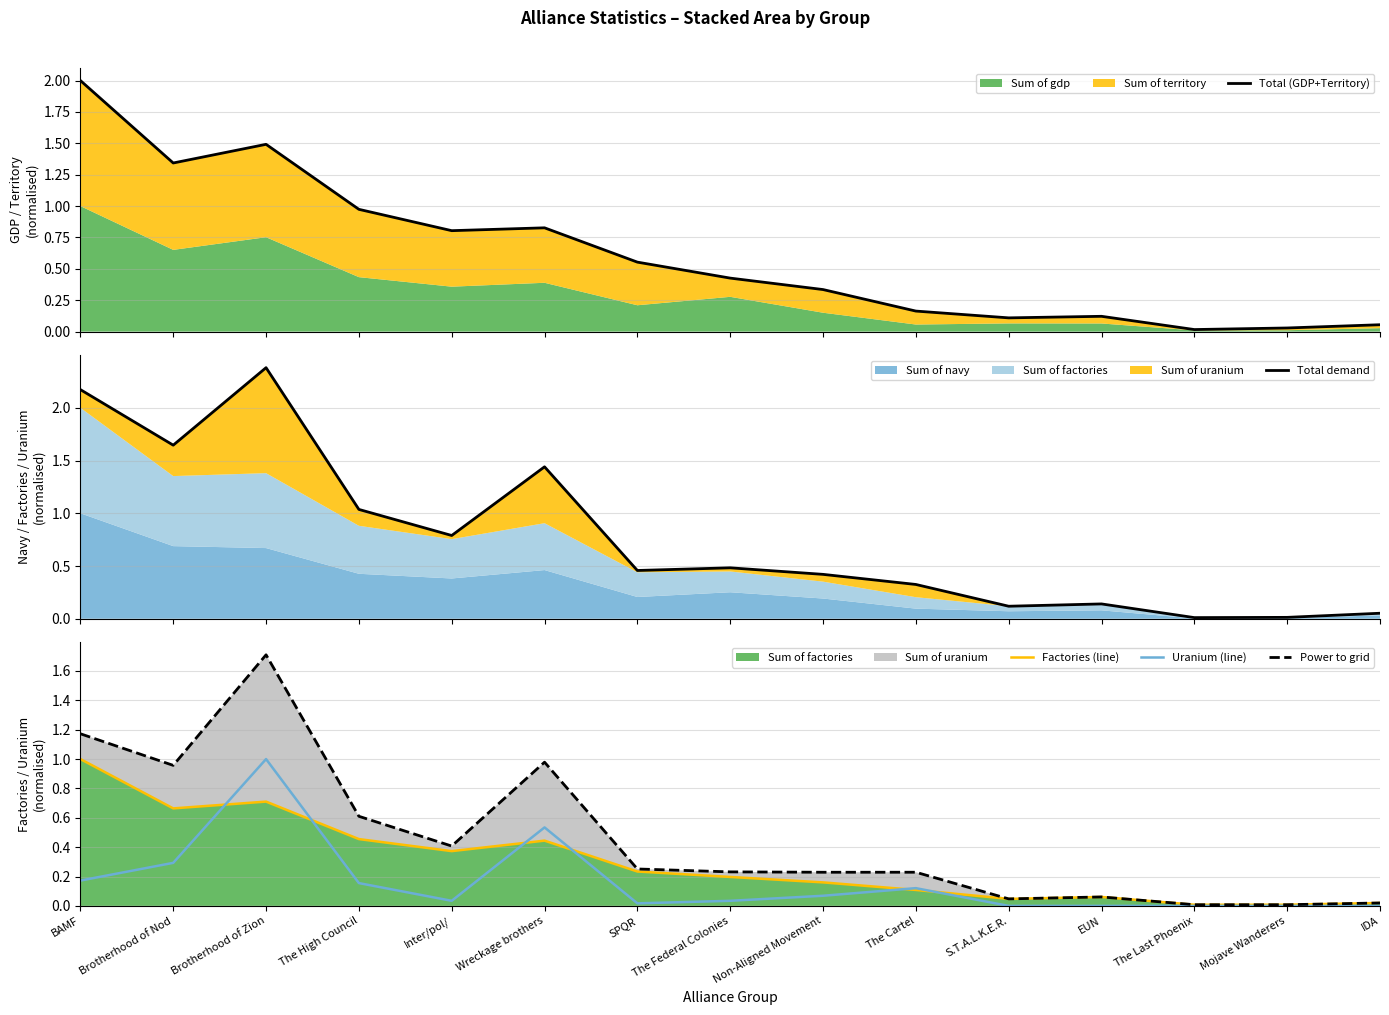

Does the chart have visible grid lines?

Yes